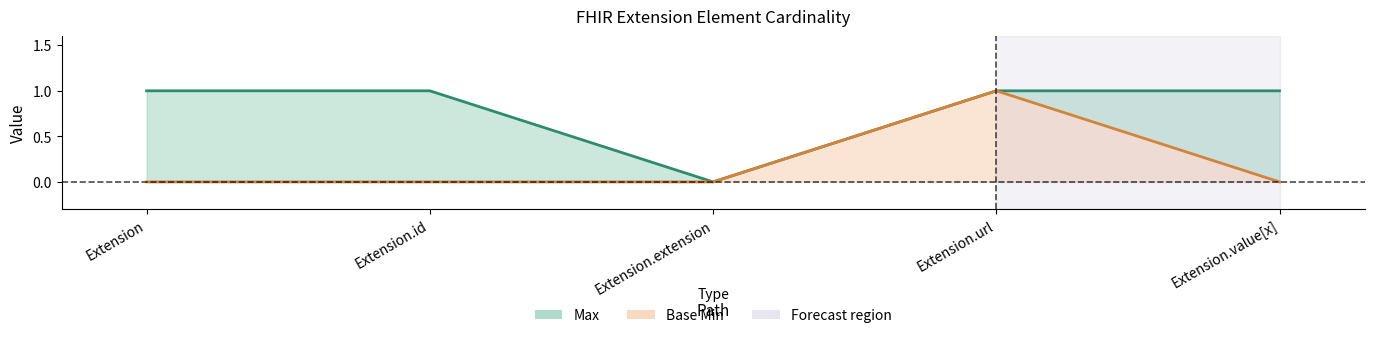

At which label does Base Min (line) reach its minimum?

Extension